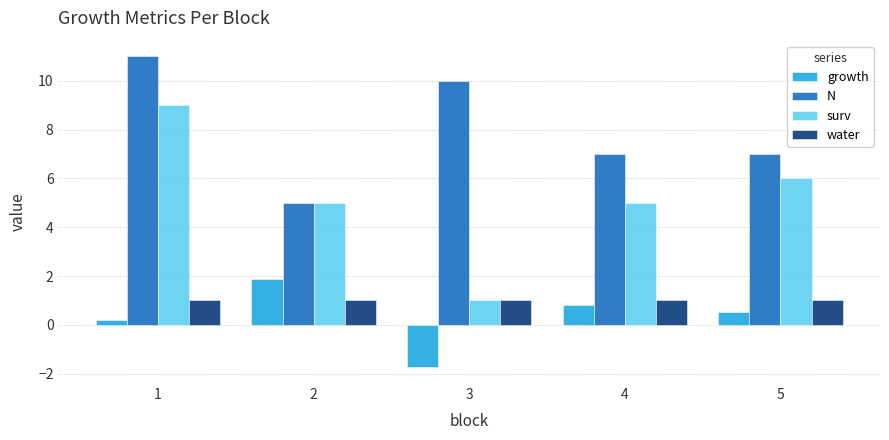

What is the smallest value displayed?

-1.7